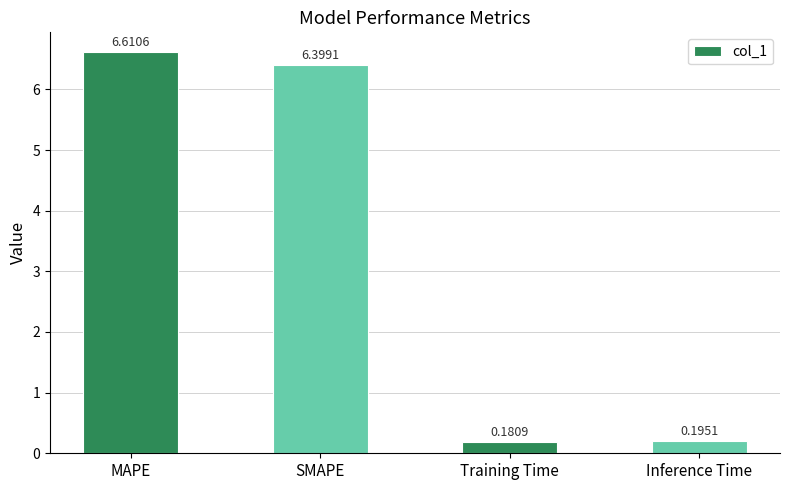

Which has a higher value, MAPE or Training Time?

MAPE